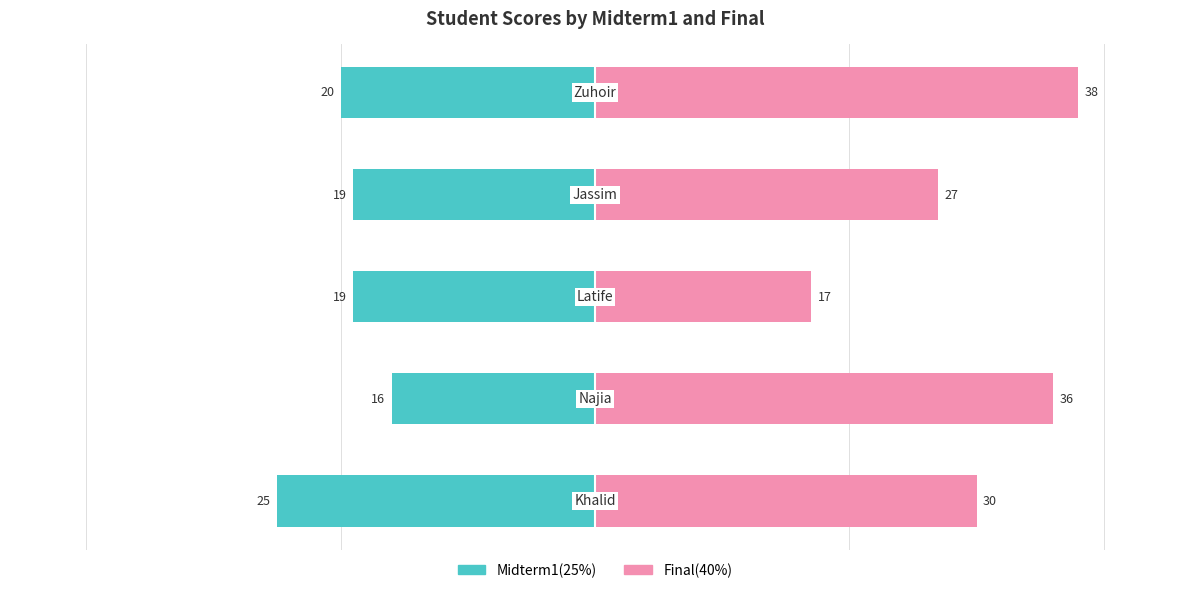

Reading left to right, extract all data points from this chart.

Midterm1(25%): 0=-25	1=-16	2=-19	3=-19	4=-20
Final(40%): 0=30	1=36	2=17	3=27	4=38